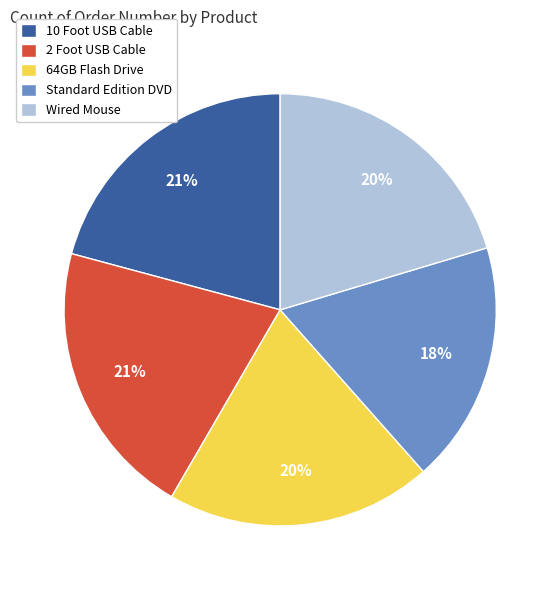

The Wired Mouse slice represents 20% of the pie. True or false?

True